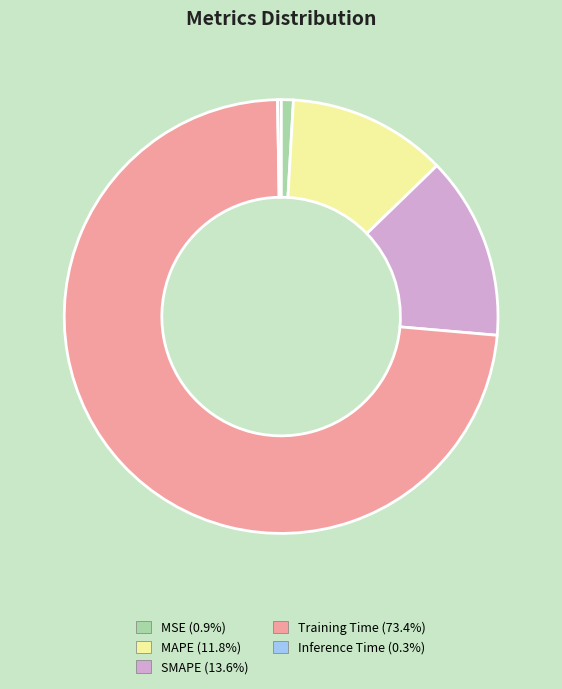

Is there any slice that represents more than half of the pie?

Yes